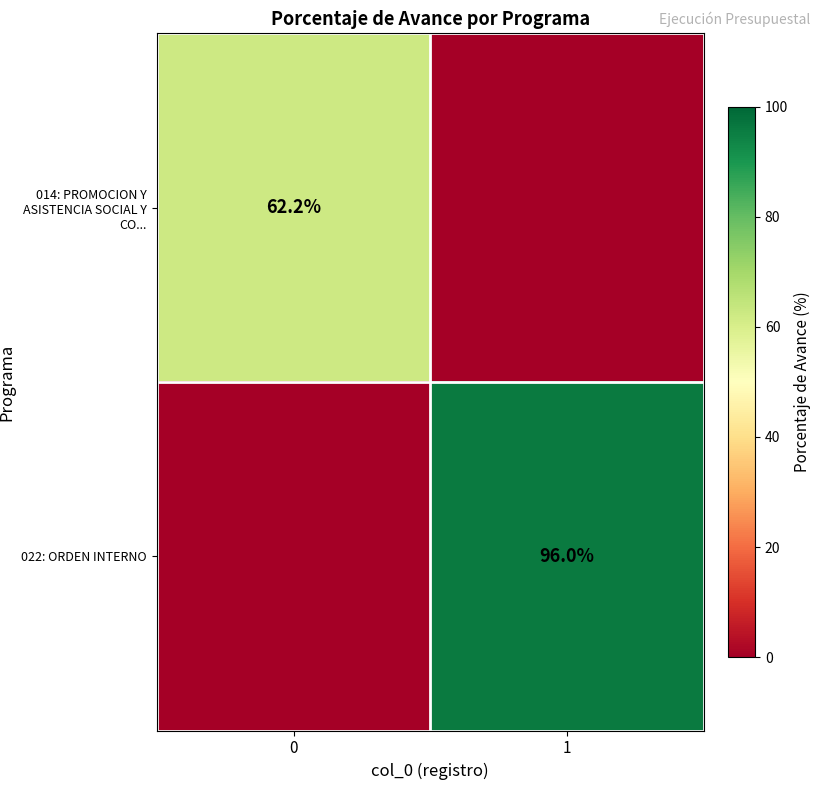

Is it true that 022: ORDEN INTERNO equals 47.8 at 1?

False